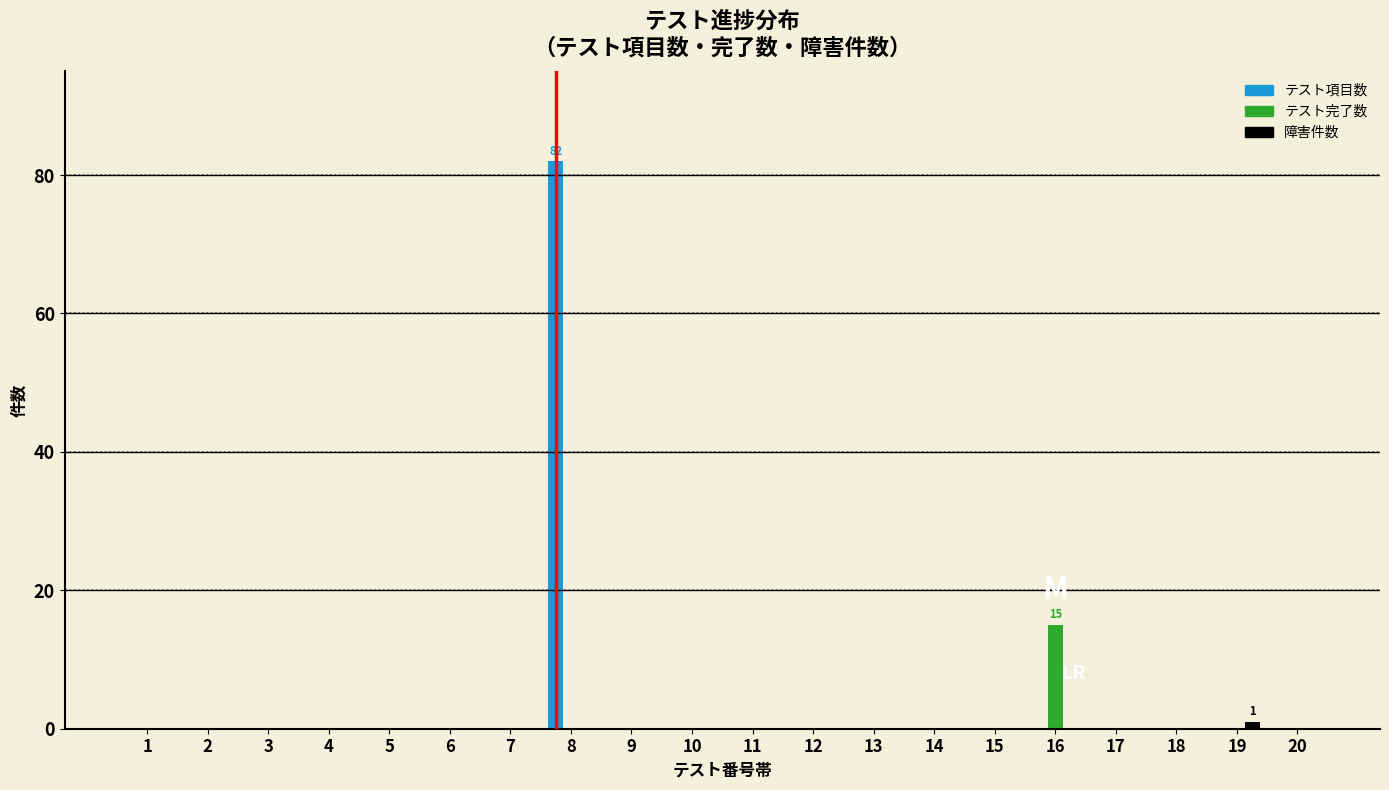

Which category has the highest value across all series?

8